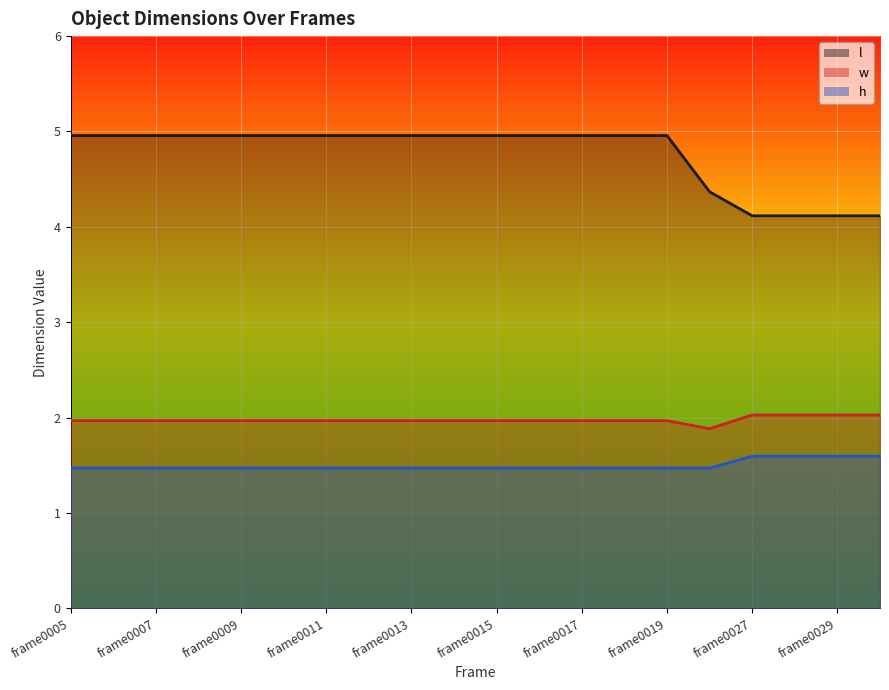

Reading right to left, extract all data points from this chart.

l (line): 4.1	4.1	4.1	4.1	4.4	5.0	5.0	5.0	5.0	5.0	5.0	5.0	5.0	5.0	5.0	5.0	5.0	5.0	5.0	5.0
w (line): 2.0	2.0	2.0	2.0	1.9	2.0	2.0	2.0	2.0	2.0	2.0	2.0	2.0	2.0	2.0	2.0	2.0	2.0	2.0	2.0
h (line): 1.6	1.6	1.6	1.6	1.5	1.5	1.5	1.5	1.5	1.5	1.5	1.5	1.5	1.5	1.5	1.5	1.5	1.5	1.5	1.5